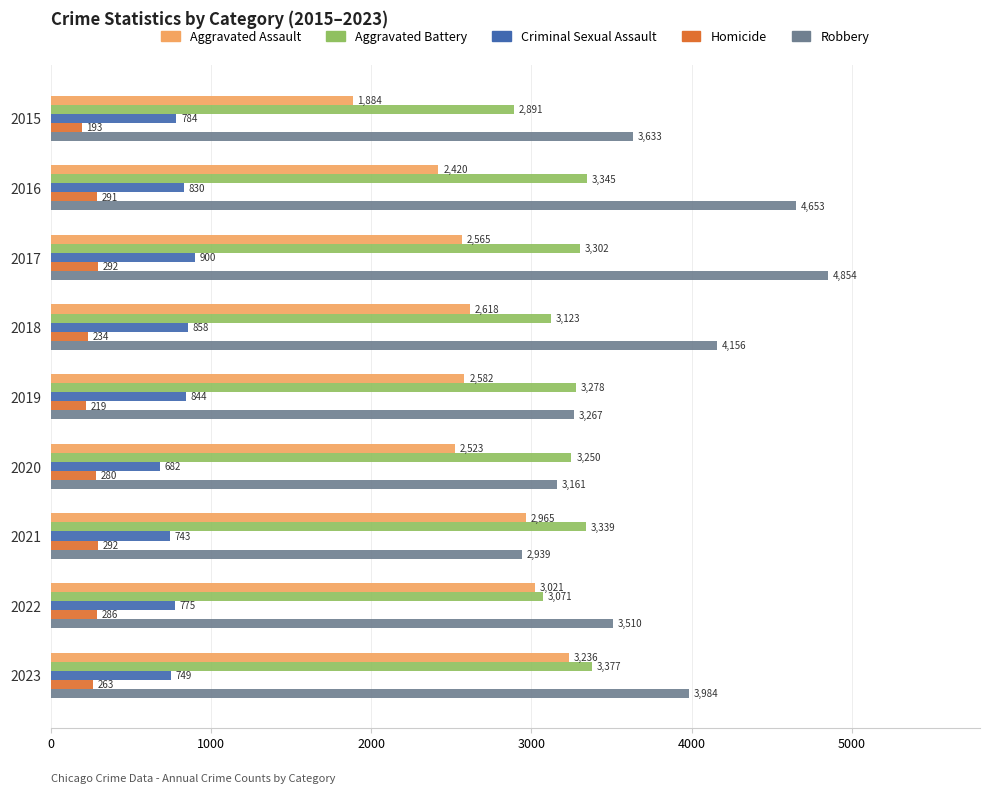

Read the Aggravated Assault value at 2015.

1884